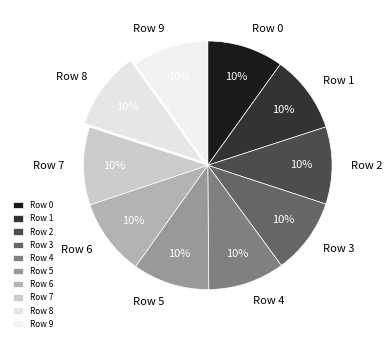

To the nearest percent, what is the combined percentage of Row 7 and Row 5?

20%